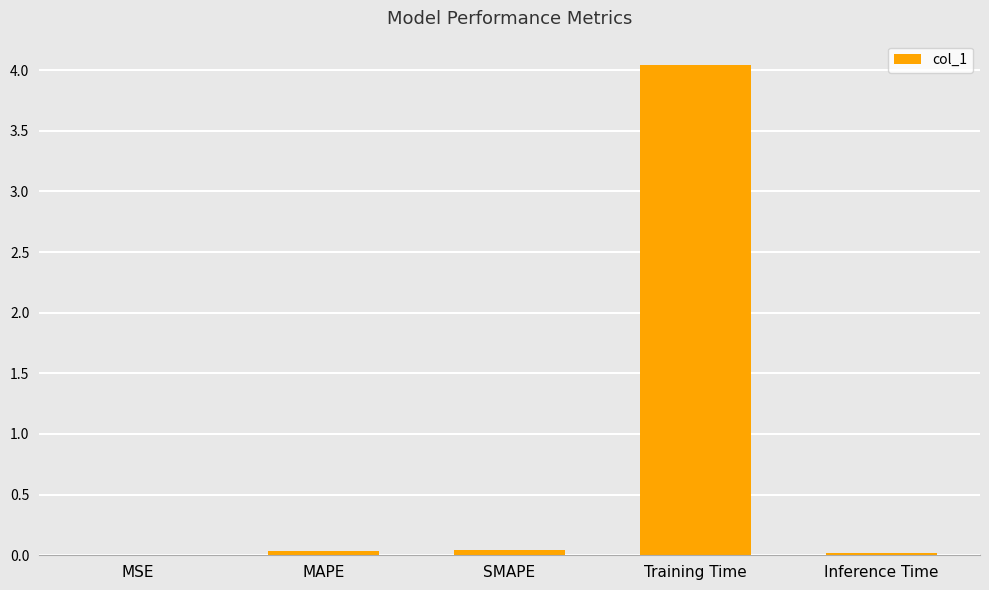

What is the difference between the values at MAPE and Training Time?

4.0